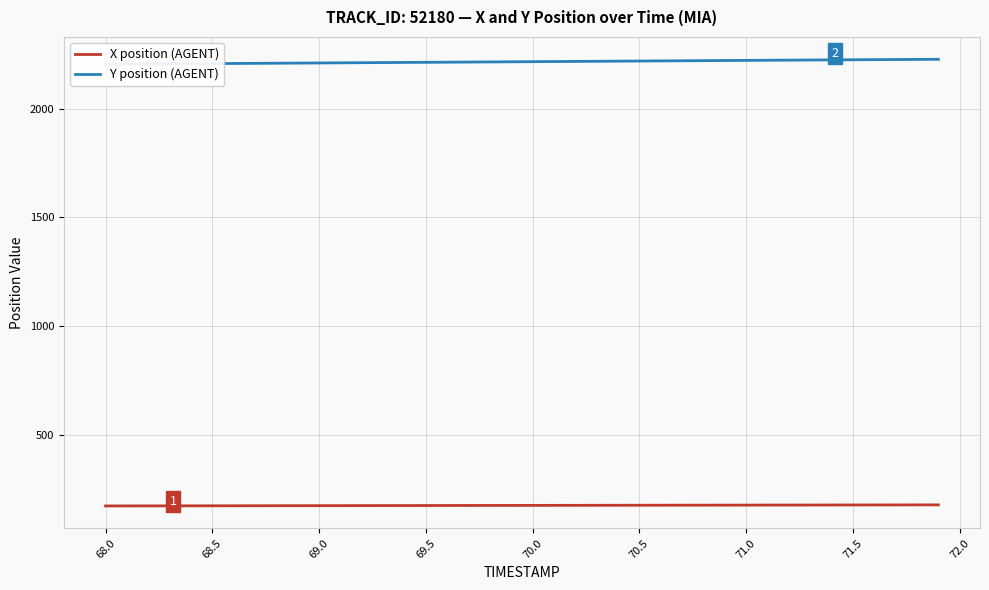

What is the smallest value displayed?

171.1